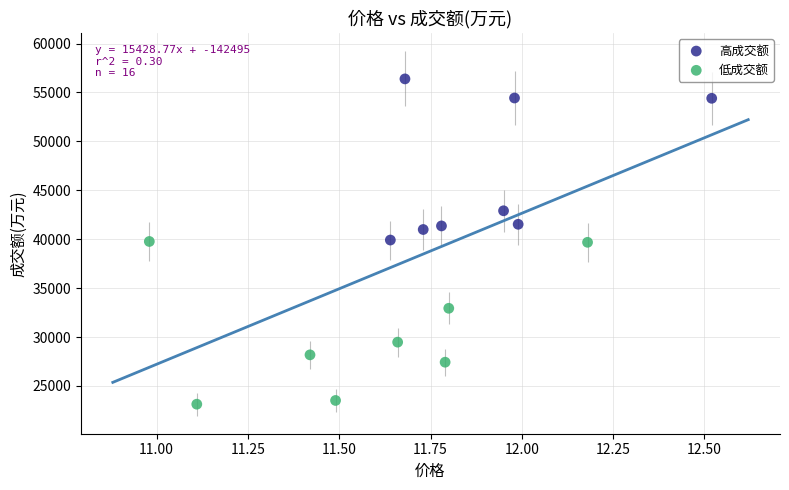

Which series reaches the minimum Y coordinate?

低成交额